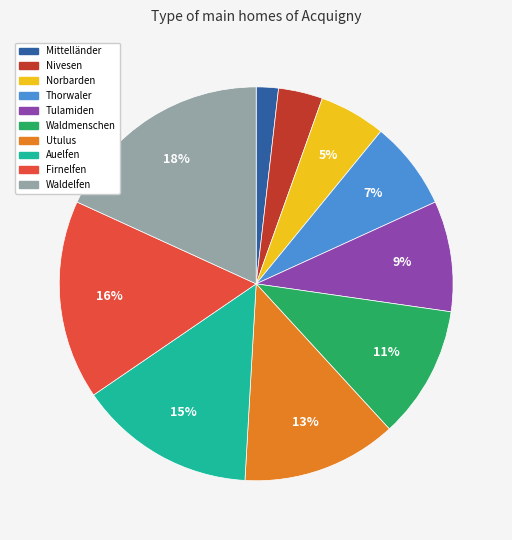

To the nearest percent, what is the combined percentage of Firnelfen and Tulamiden?

25%